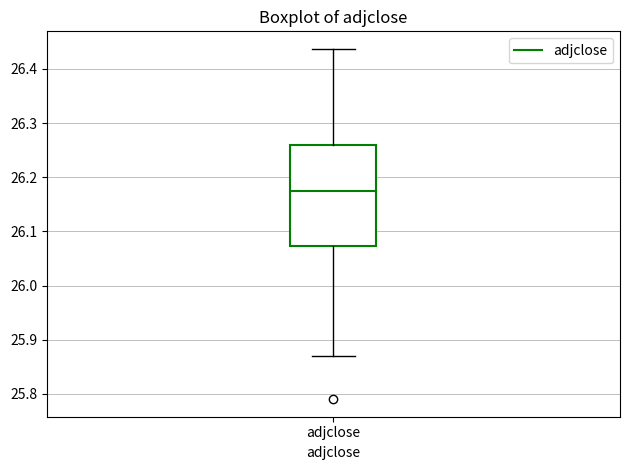

Read this box plot against the y-axis: the position of the median line, the range covered by the box, and the ends of both whiskers. The values are not printed on the chart, so give them approximately, as read against the axis.

median 26.17, box 26.07 to 26.26, whiskers 25.87 to 26.44